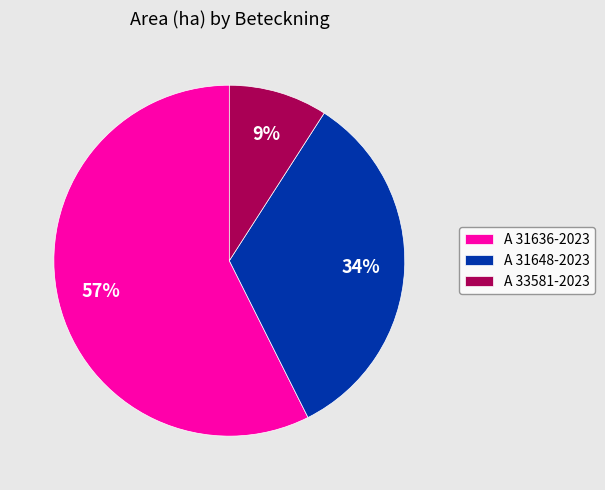

Rank the categories by value from lowest to highest.

A 33581-2023, A 31648-2023, A 31636-2023